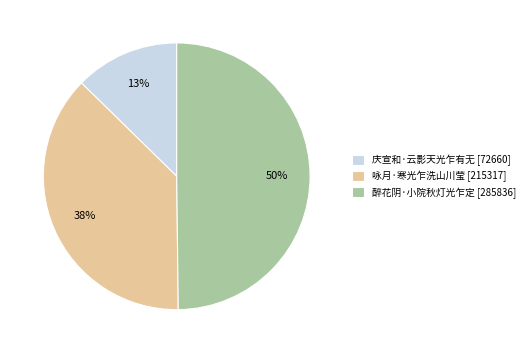

To the nearest percent, what is the combined percentage of 庆宣和·云影天光乍有无 and 咏月·寒光乍洗山川莹?

50%